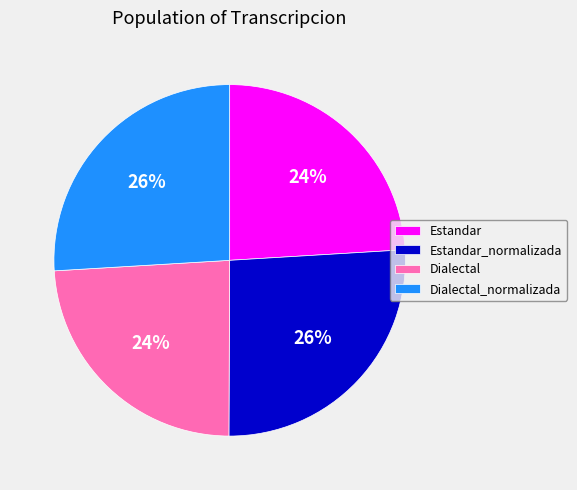

The Dialectal_normalizada slice represents 12% of the pie. True or false?

False